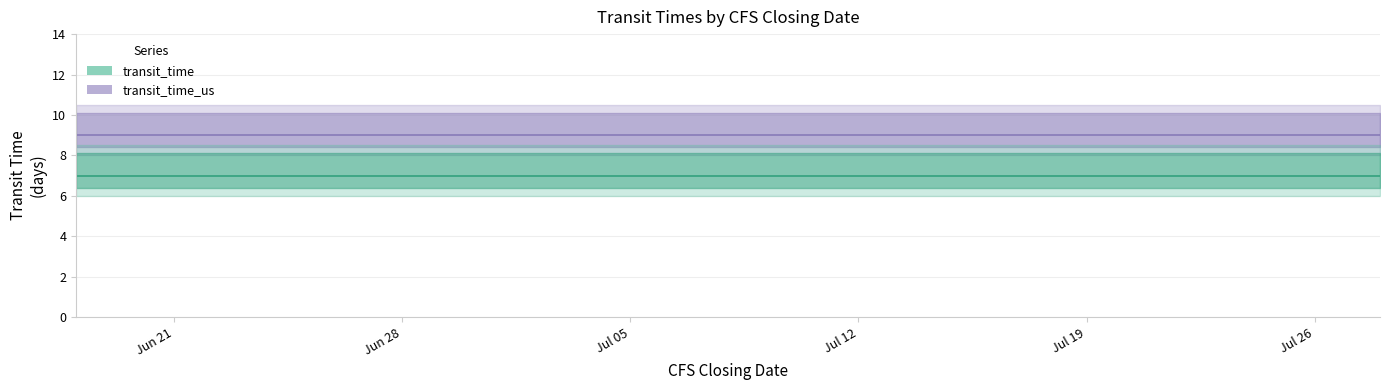

True or false: transit_time has a value of 7 at 2021-07-02.

True